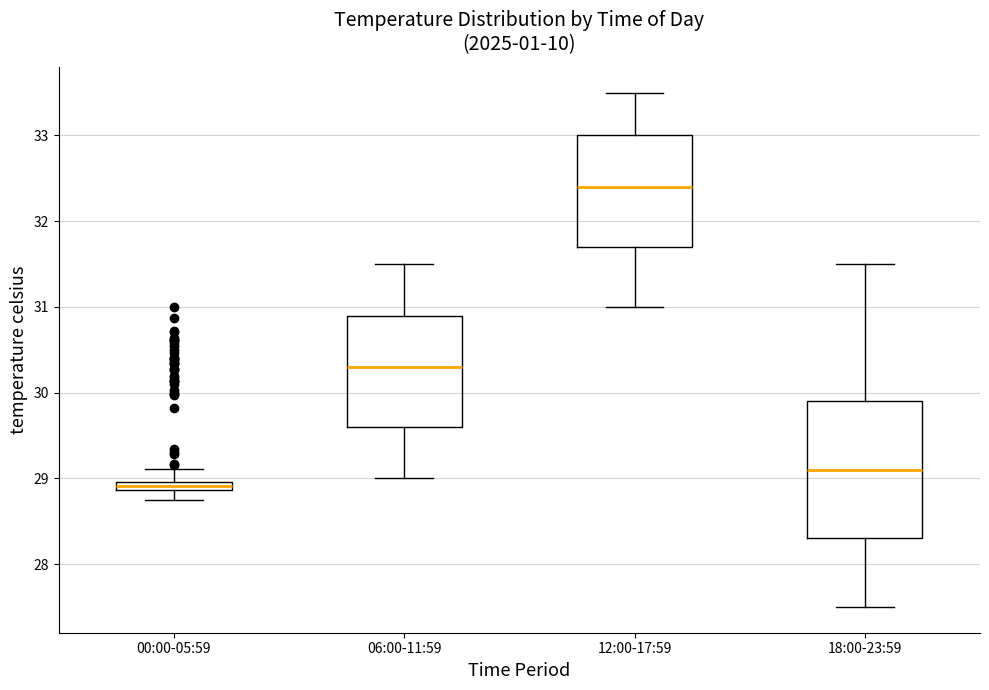

Where does the lower whisker of the box for 06:00-11:59 end on the y-axis? The values are not printed on the chart, so give them approximately, as read against the axis.

29.0